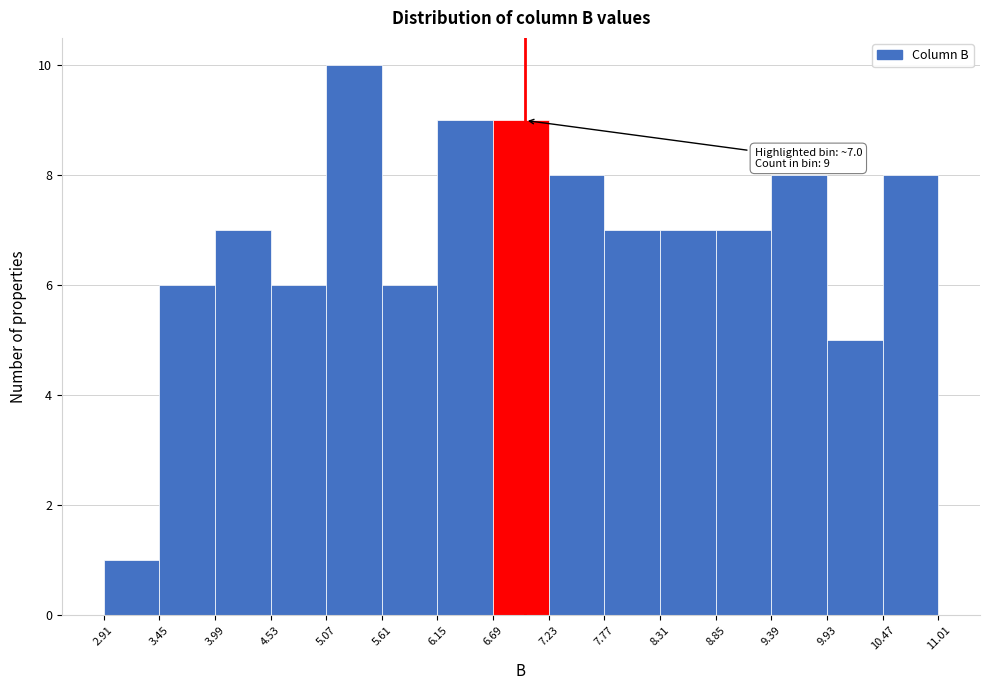

Over which range of the x-axis is the bar tallest?

5.07 to 5.61